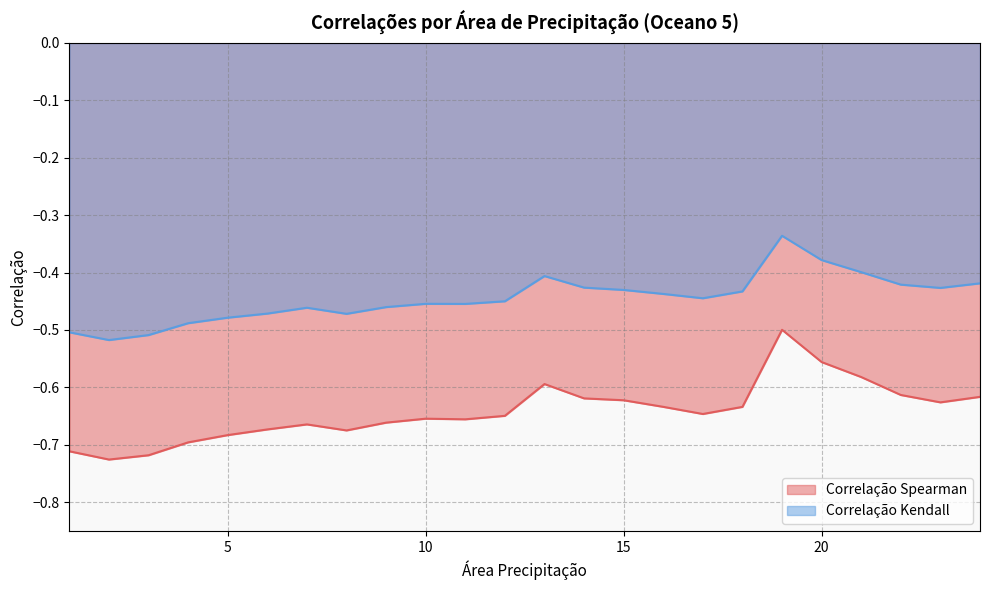

What is the average value of the Correlação Spearman series?

-0.6